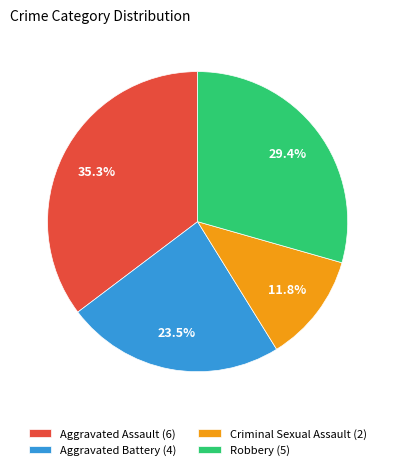

What percentage is NOT represented by Criminal Sexual Assault (2)?

88.2%